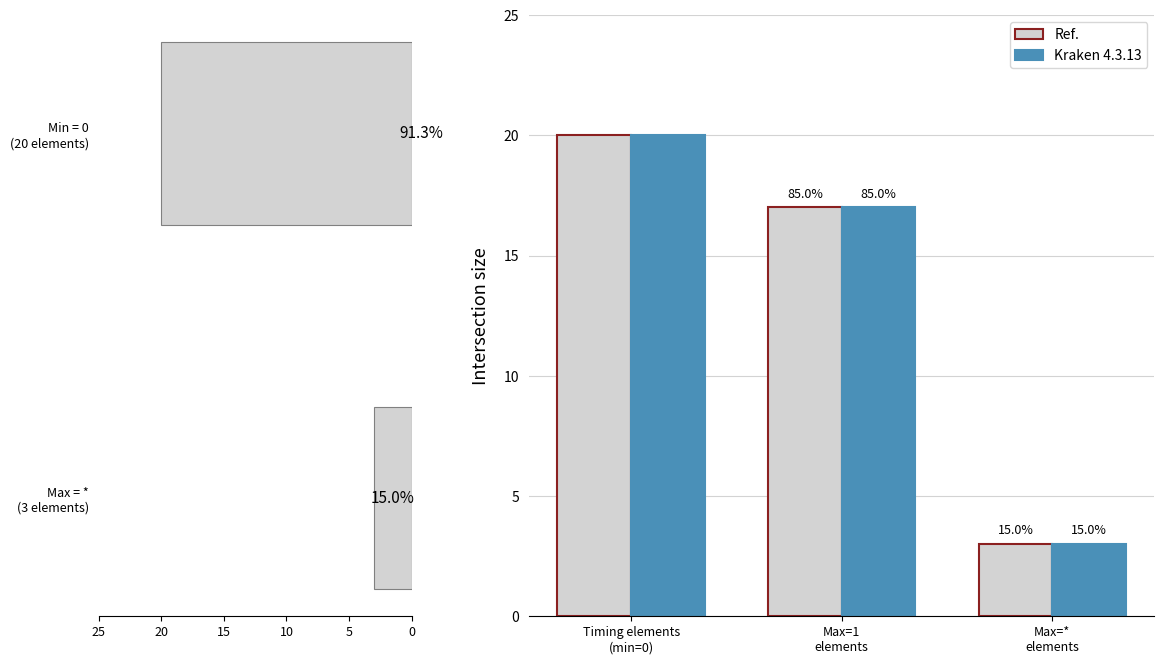

How many data points in Kraken 4.3.13 are above 17?

1